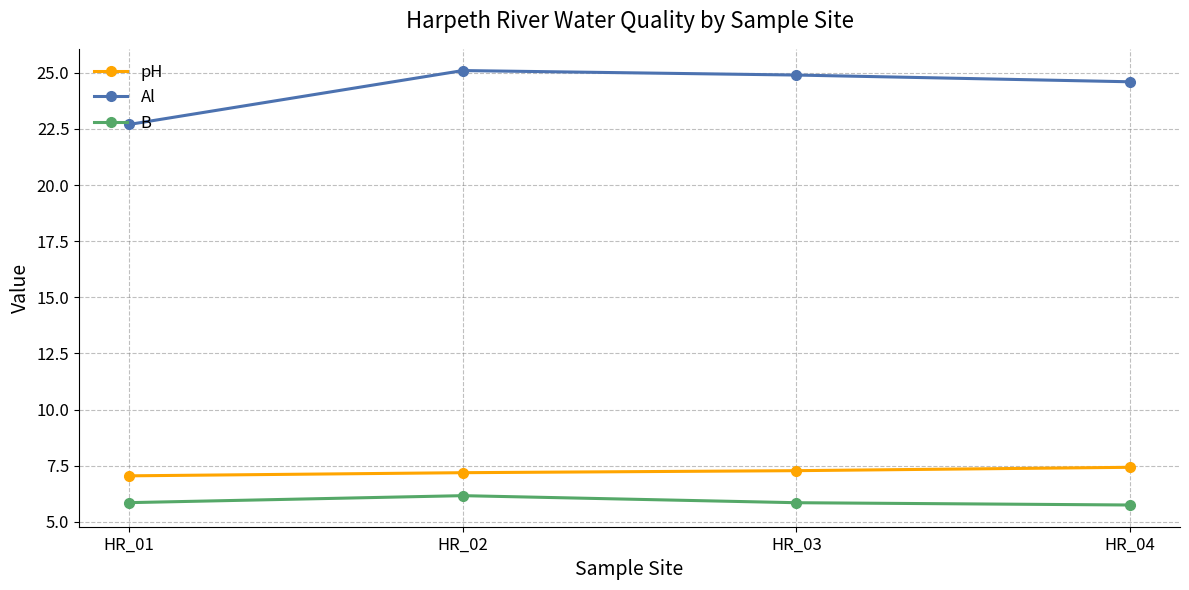

At how many categories does at least one series exceed 18?

4